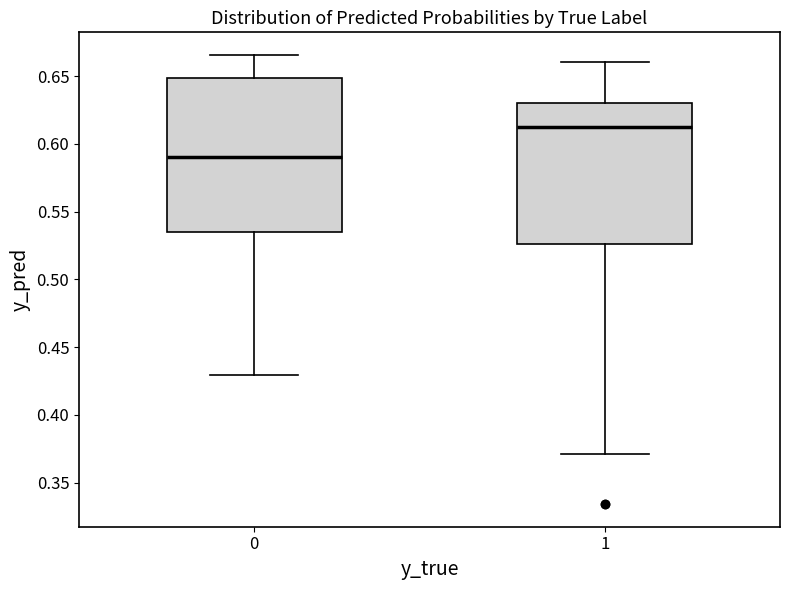

Comparing the boxes themselves (not the whiskers), which one is the tallest?

0